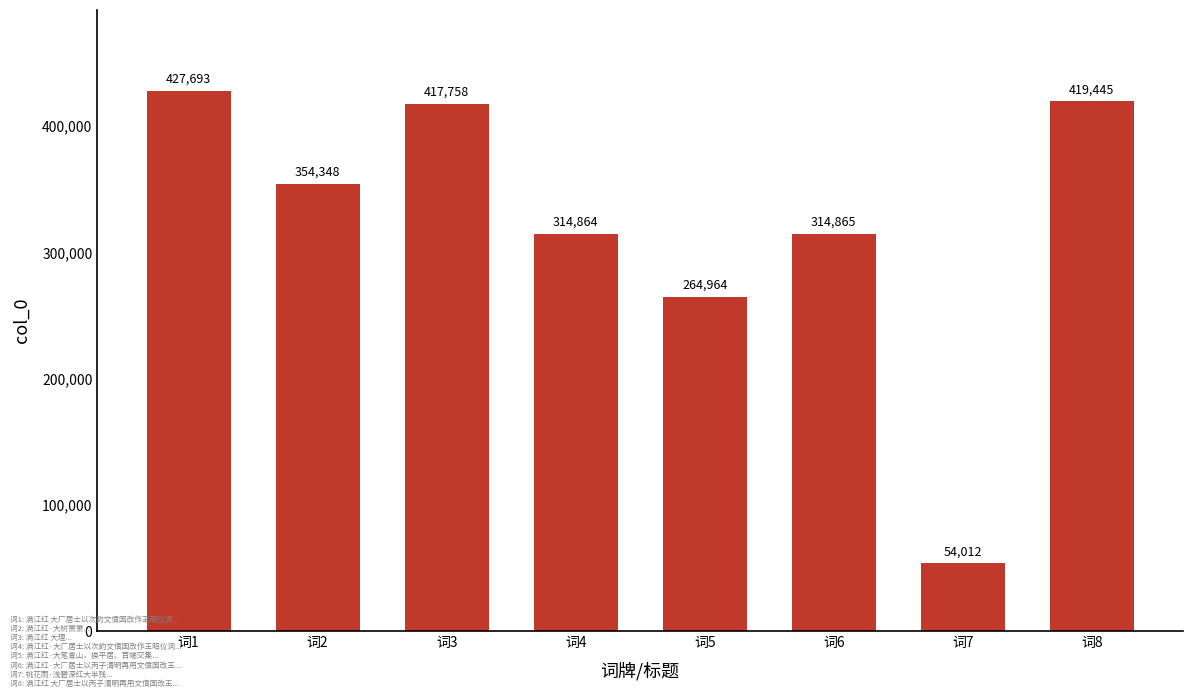

Reading left to right, extract all data points from this chart.

427693	354348	417758	314864	264964	314865	54012	419445